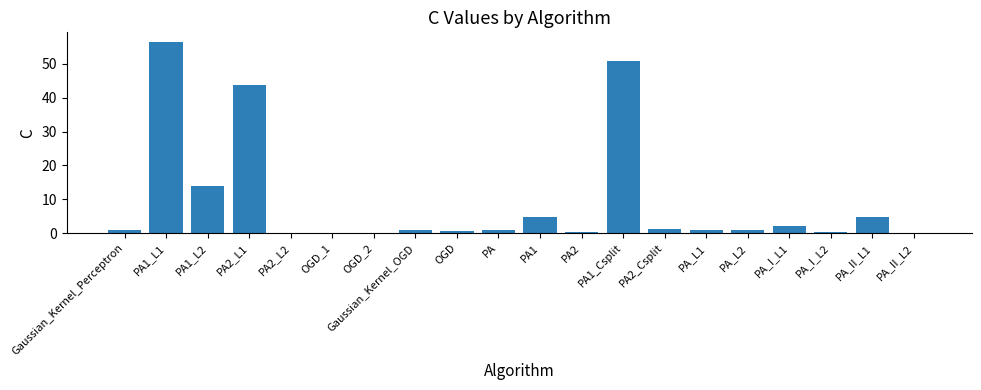

The chart shows a value of 56.5 at PA1_L1. True or false?

True